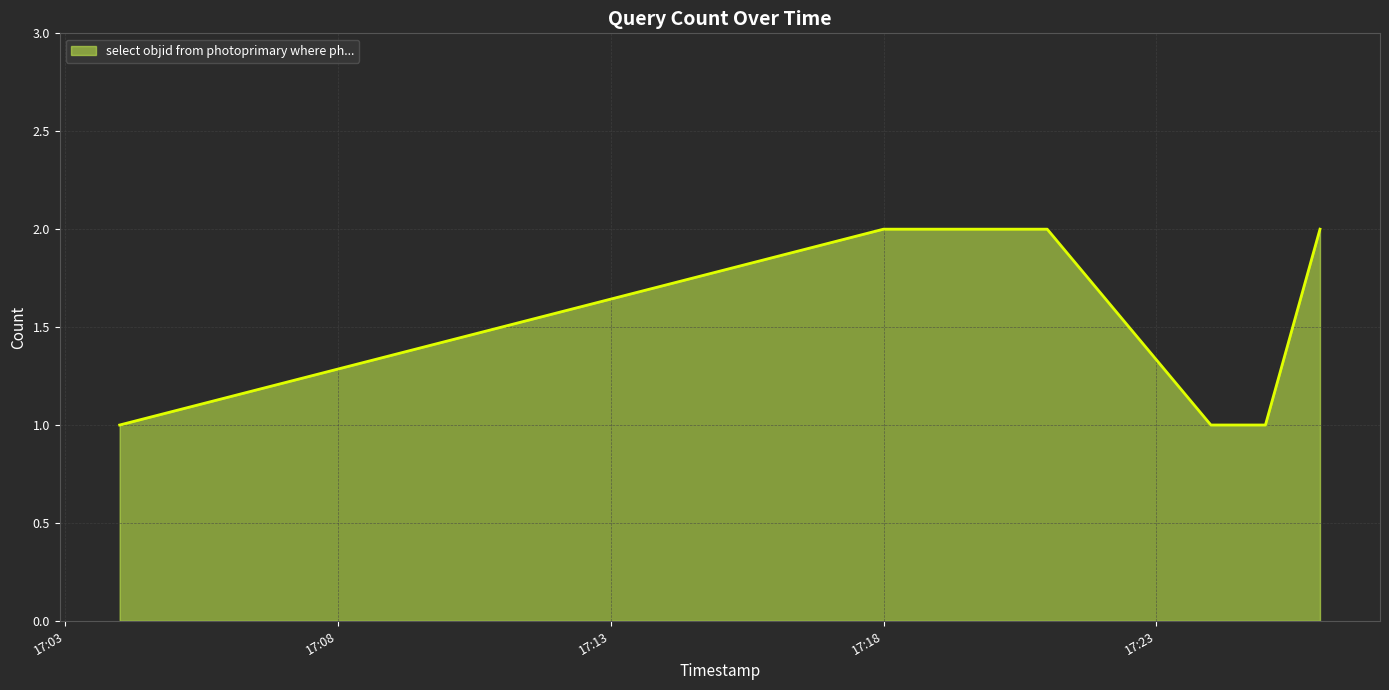

True or false: there are more than 2 points higher than both neighbors.

False